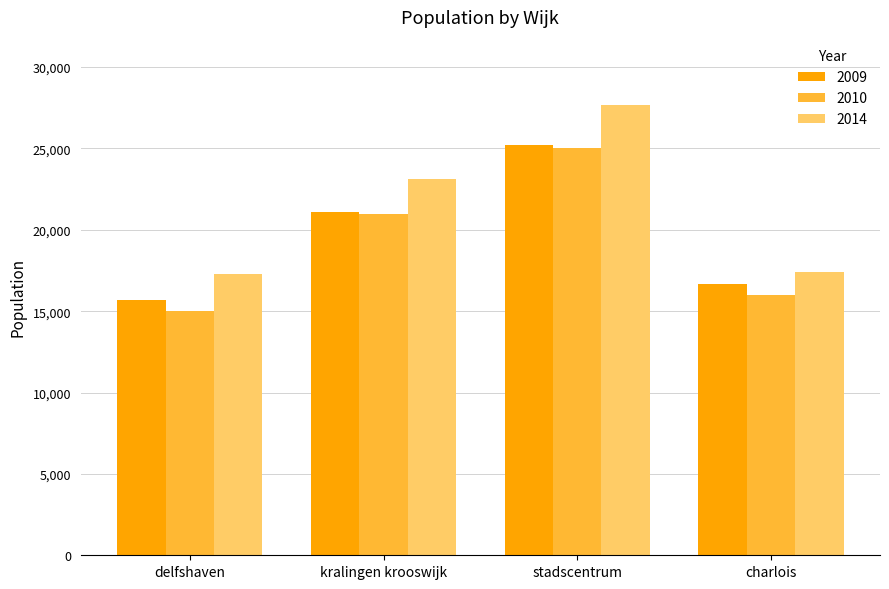

What are all the series names shown in the legend?

2009, 2010, 2014